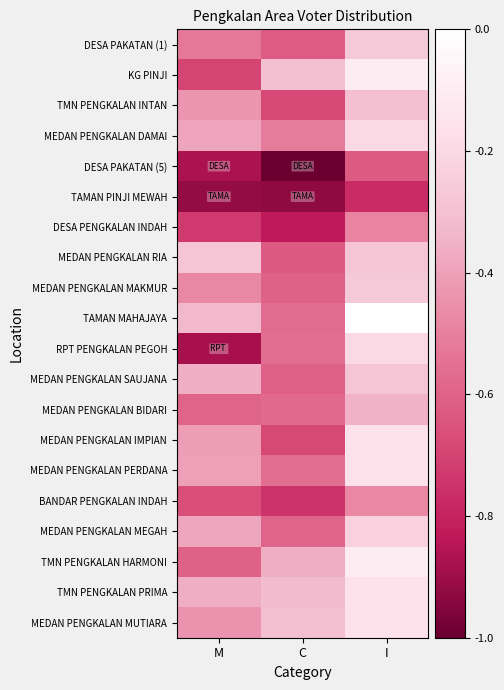

How many categories are shown in the chart?

3